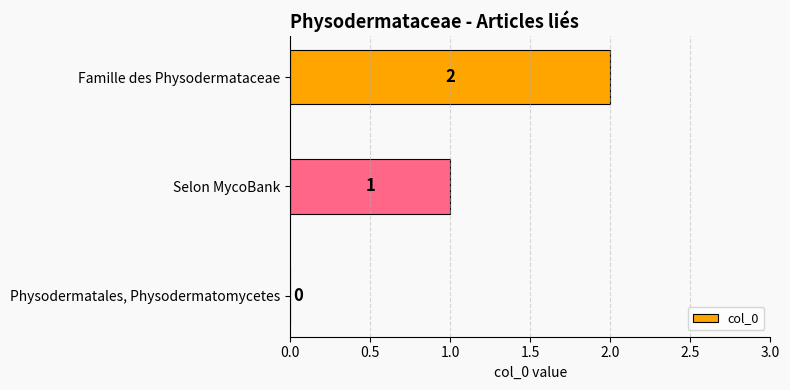

What is the sum of all values?

3